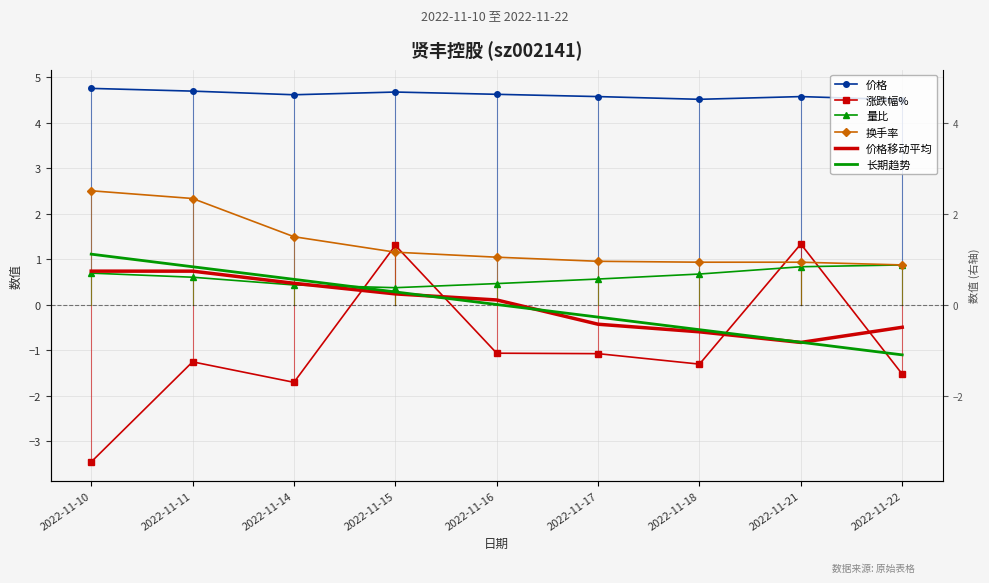

How many data points does each series have?

9